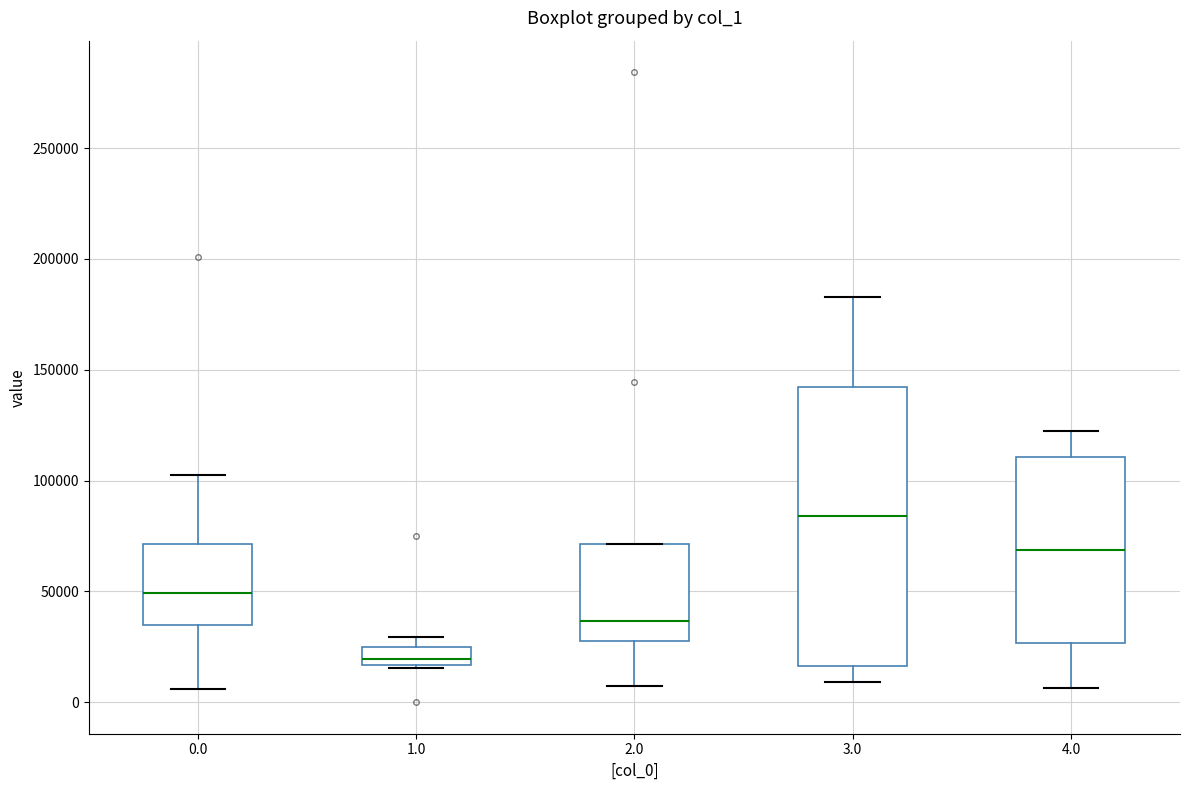

Which box is the tallest, from its lower edge to its upper edge?

3.0